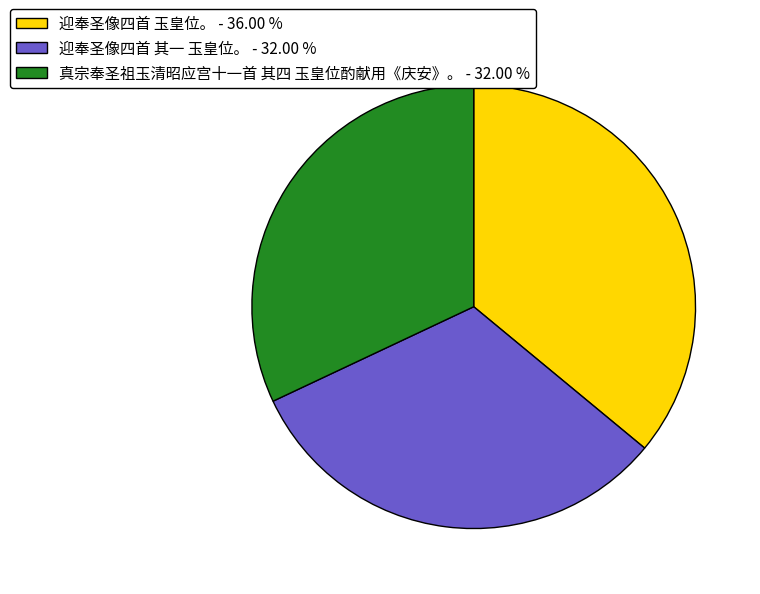

What is the largest slice in the pie chart?

迎奉圣像四首 玉皇位。